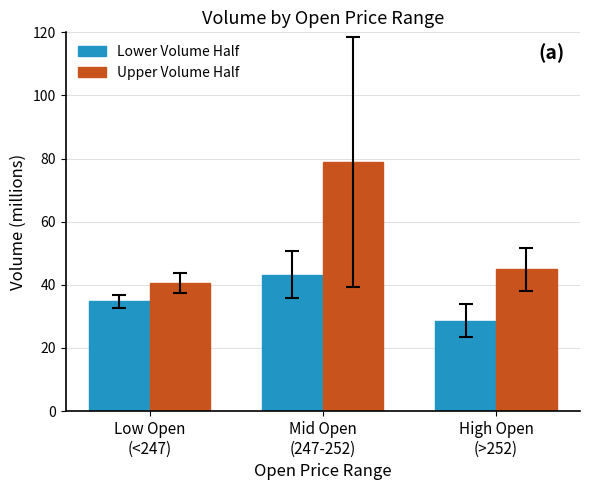

Which series changed the most between Mid Open
(247-252) and High Open
(>252)?

Upper Volume Half